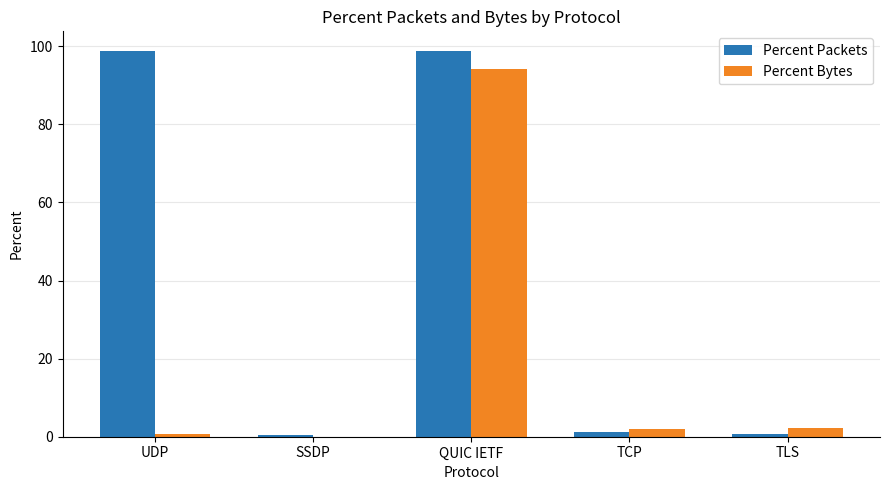

Is it true that Percent Packets equals 98.8 at QUIC IETF?

True